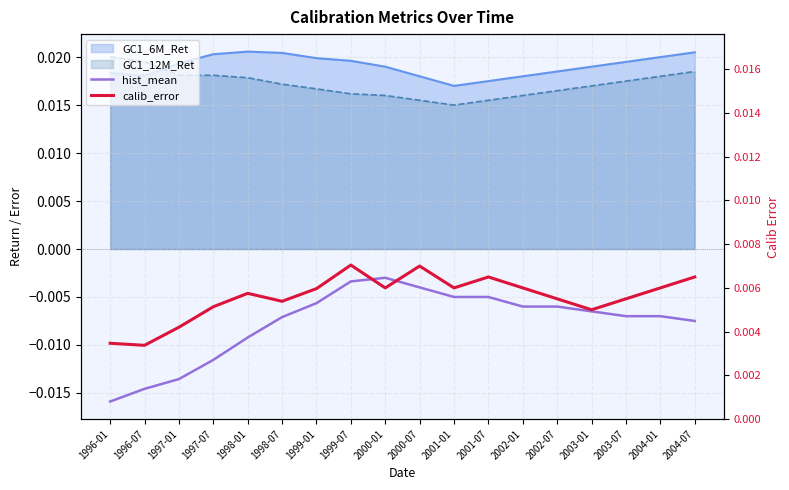

True or false: hist_mean and calib_error intersect in this chart.

False